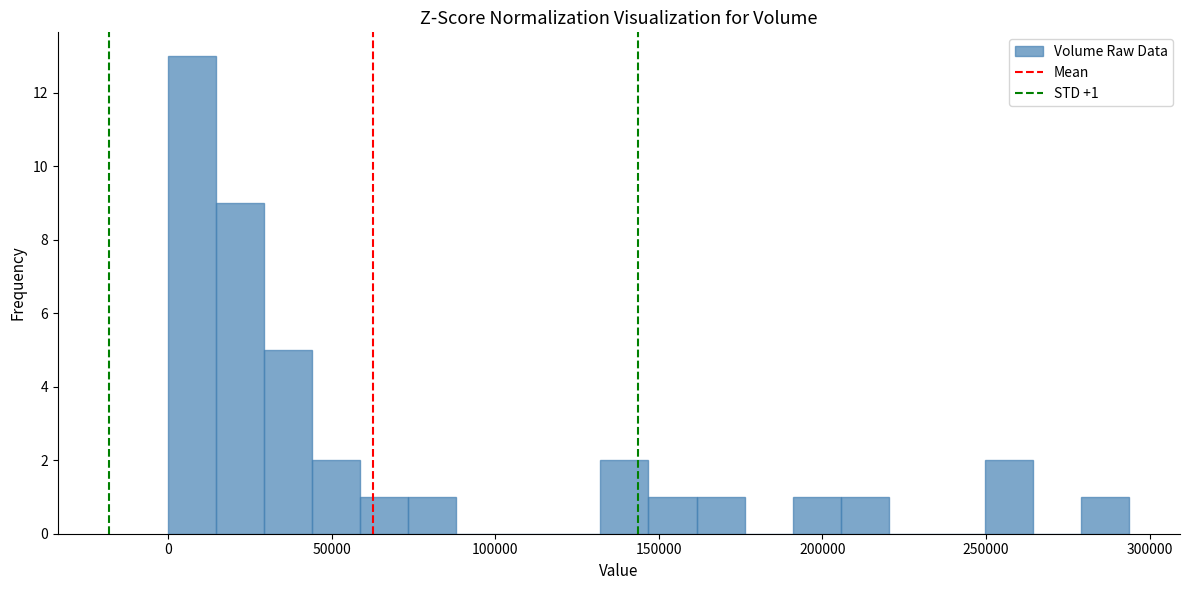

Read against the x-axis, roughly where is the centre of the tallest bar?

5000